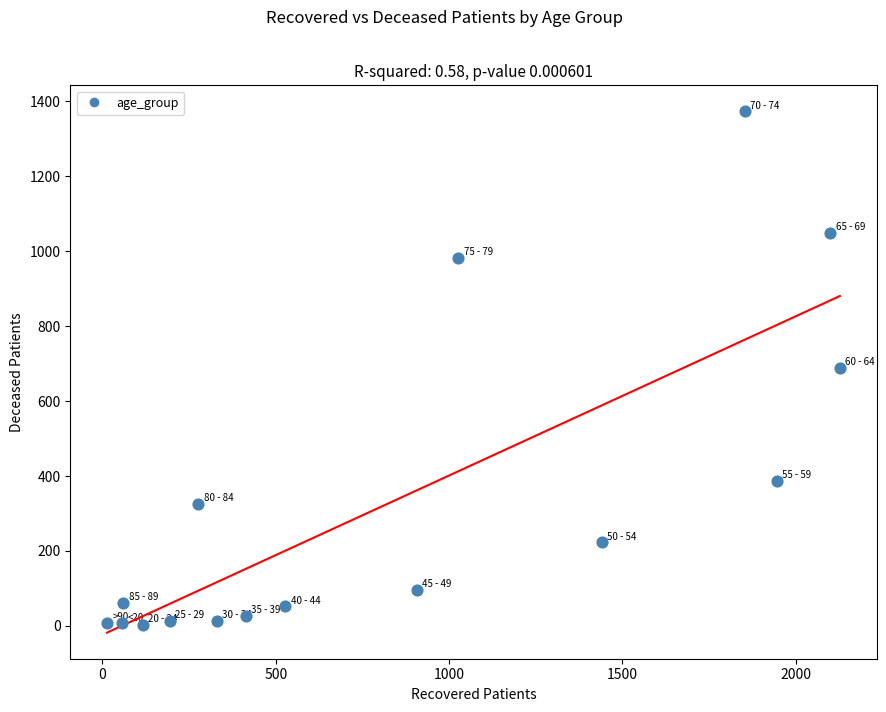

What is the range of Y values (max minus min)?

1370